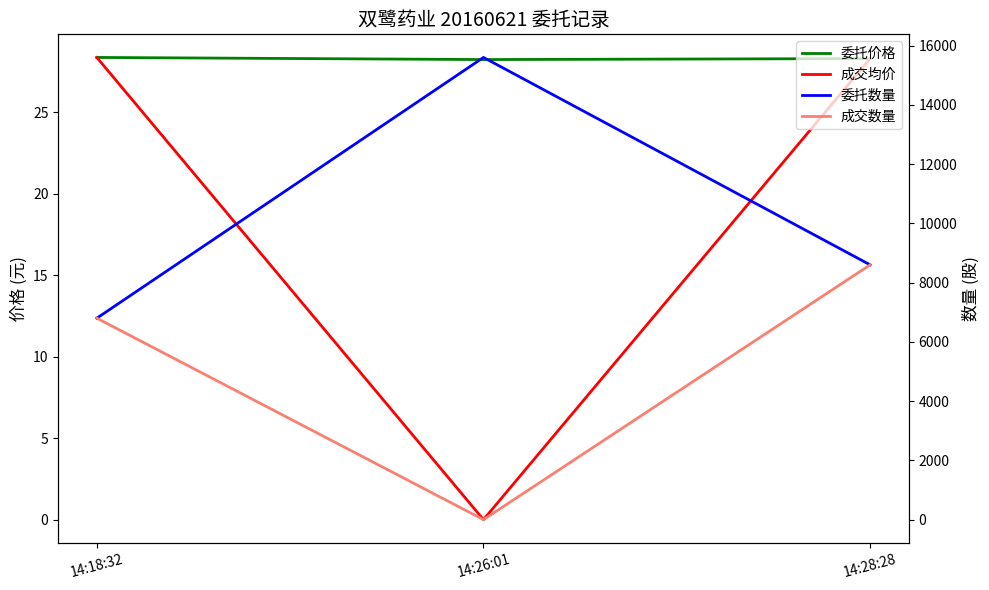

How many lines are shown in the chart?

4